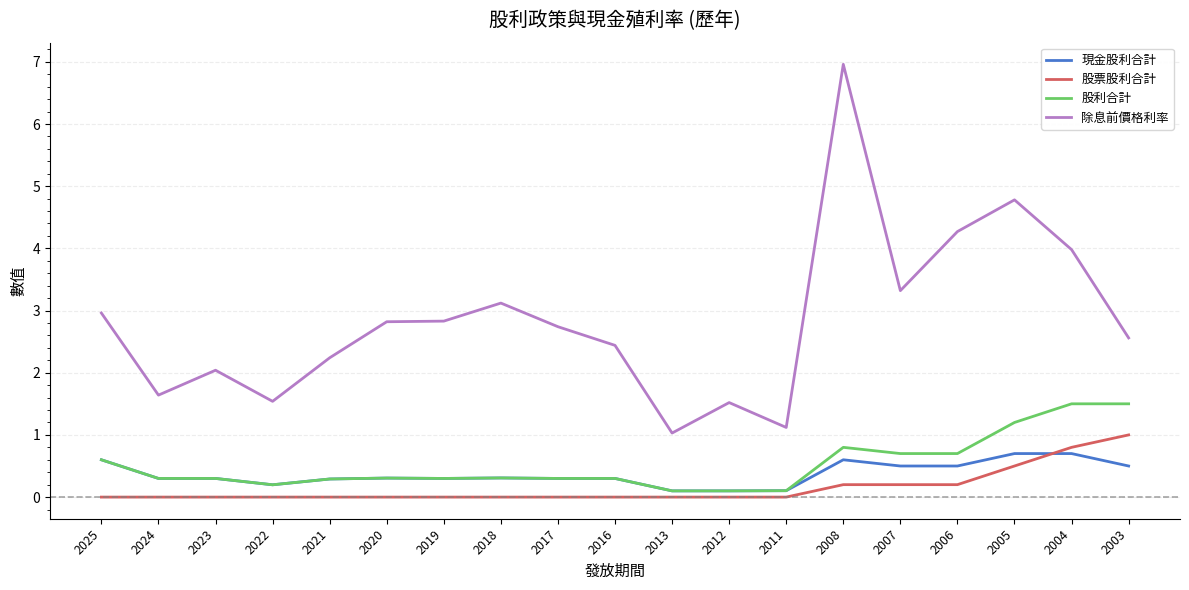

True or false: 除息前價格利率 has more than 0 interior local peaks.

True